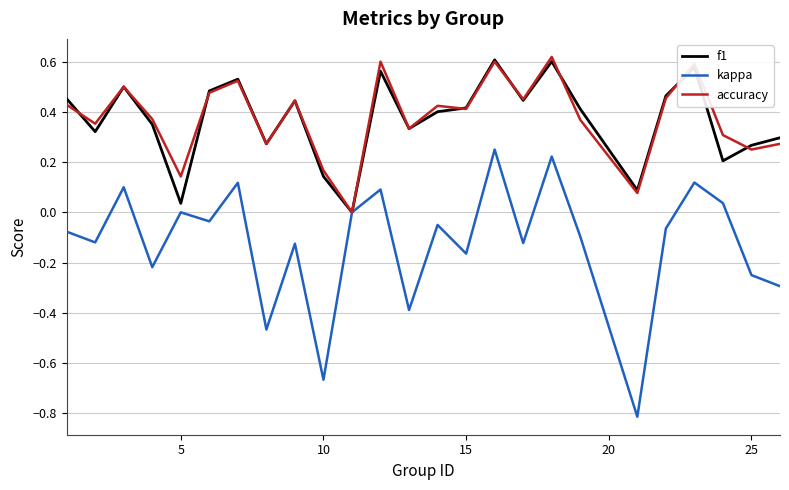

What is the smallest value displayed?

-0.8